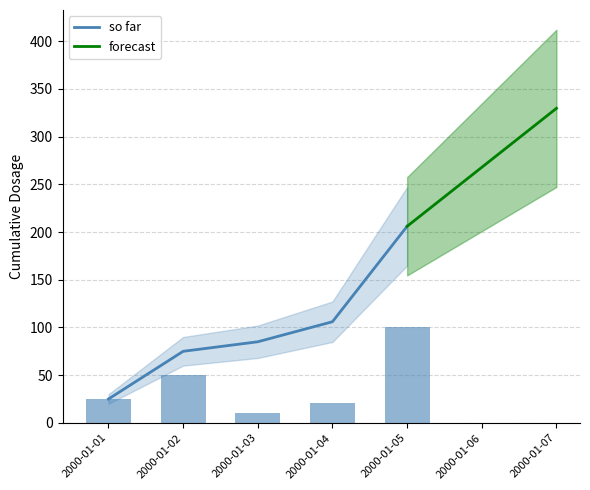

Reading right to left, transcribe all the data shown in this chart.

100	21	10	50	25